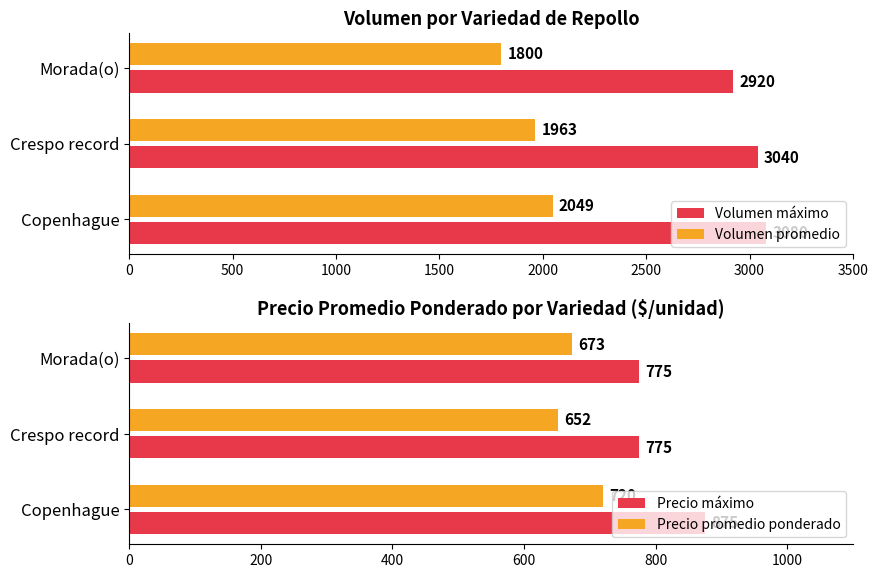

The value of Precio promedio ponderado at Copenhague is 403.5. True or false?

False